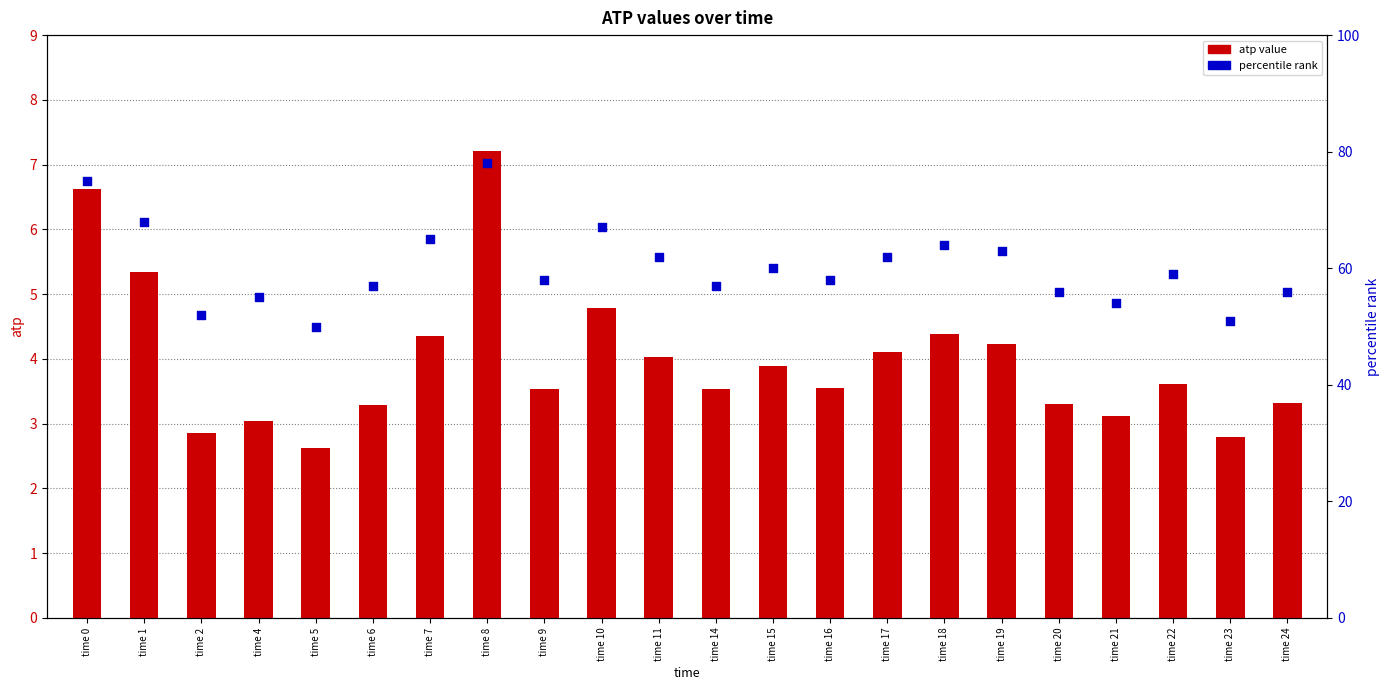

Which series contains the highest Y value?

percentile rank